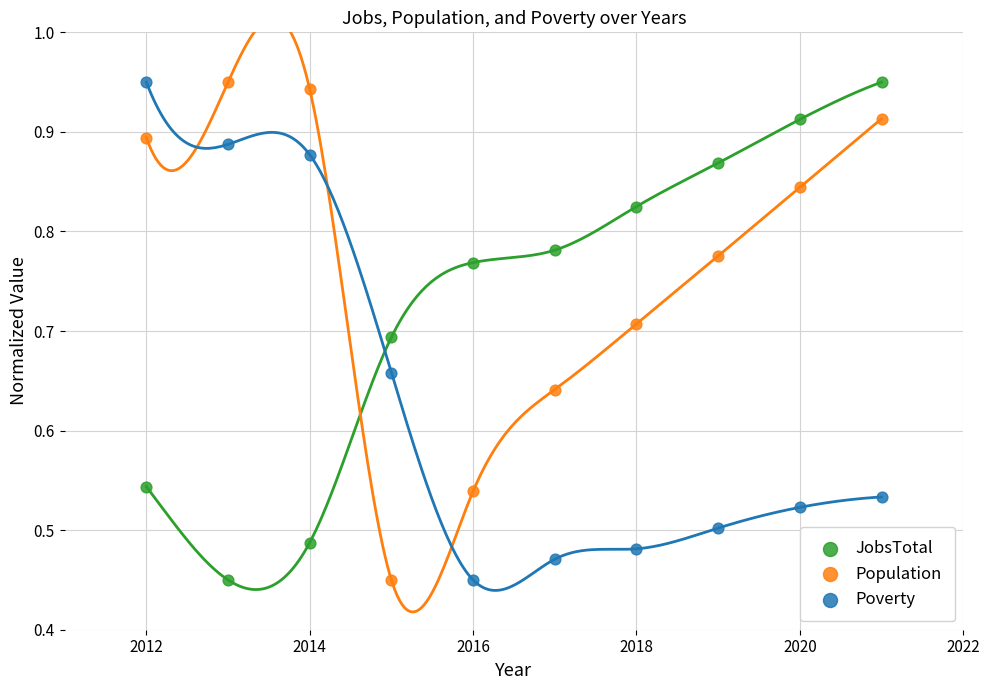

Across all data points, what is the range of X values (max minus min)?

9.0